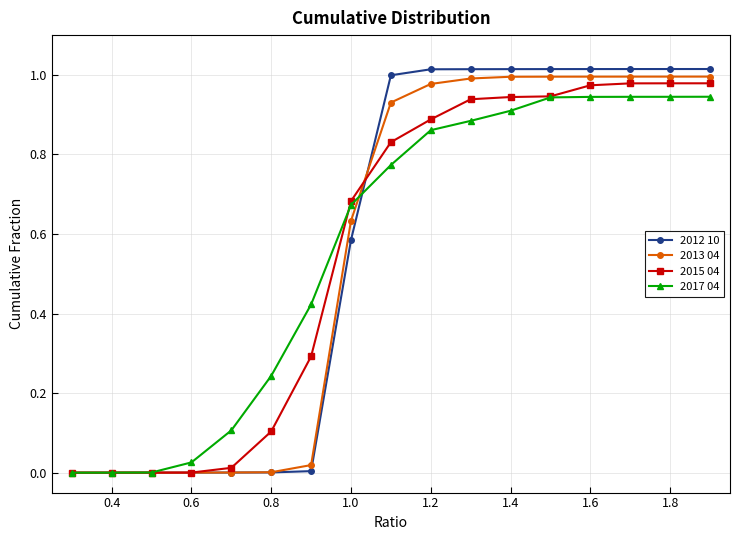

Which series has the widest spread of values?

2012 10